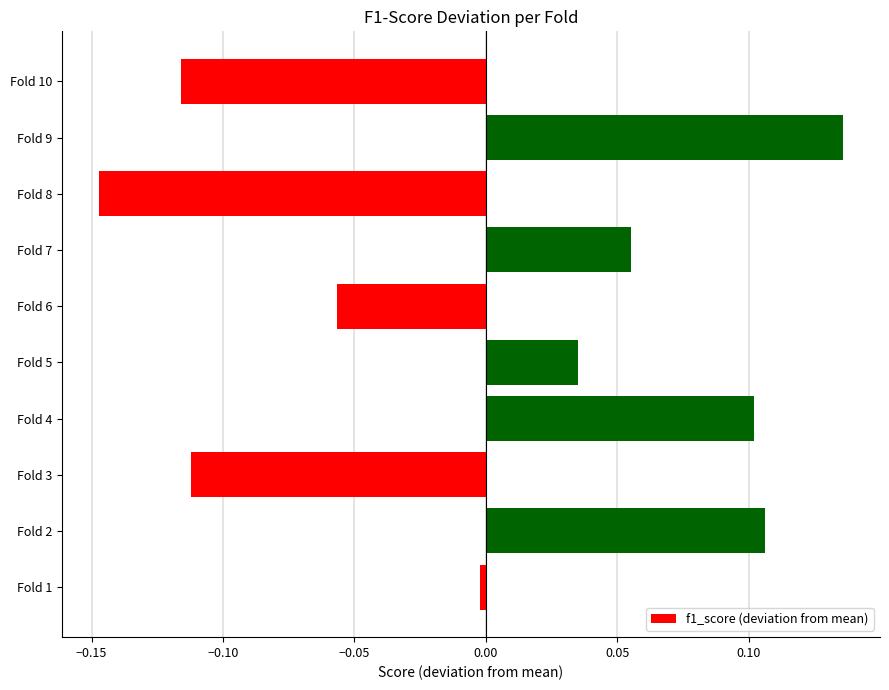

Which has a higher value, Fold 5 or Fold 4?

Fold 4